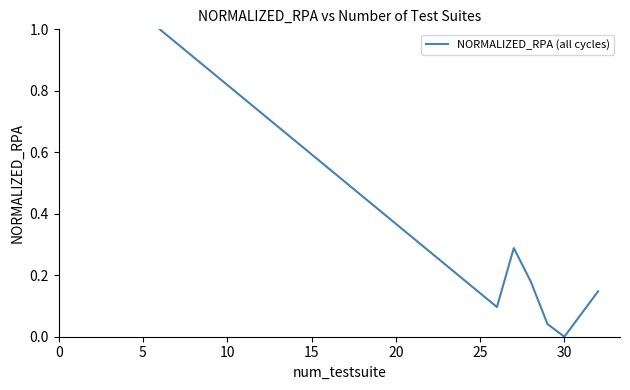

How many interior local valleys (lower than both neighbors) does the data have?

2